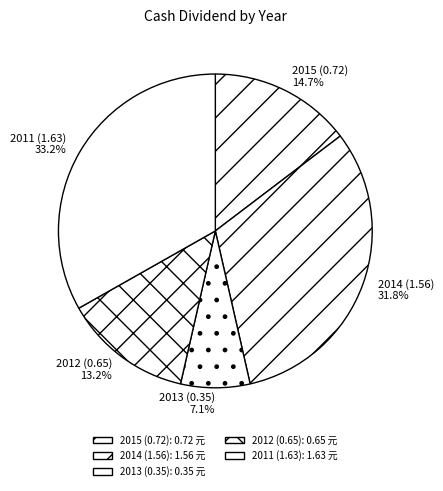

To the nearest percent, what is the average slice percentage?

20%